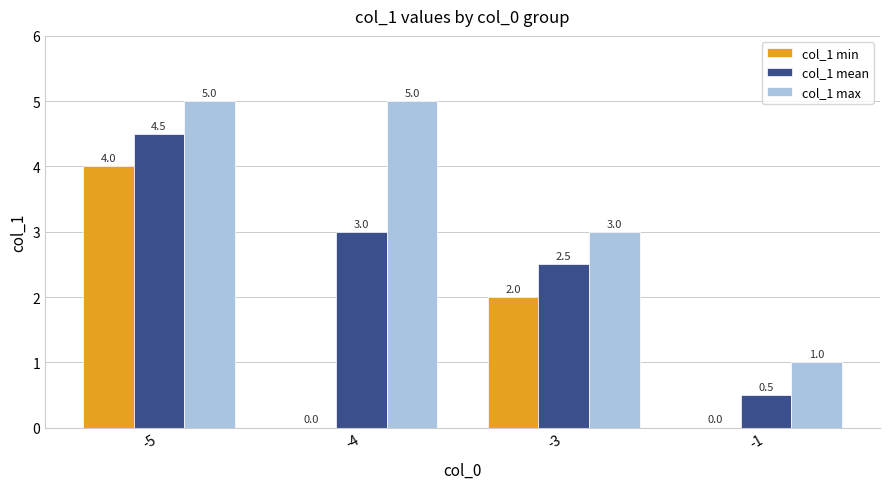

The col_1 min series shows 0.0 at -4. True or false?

True